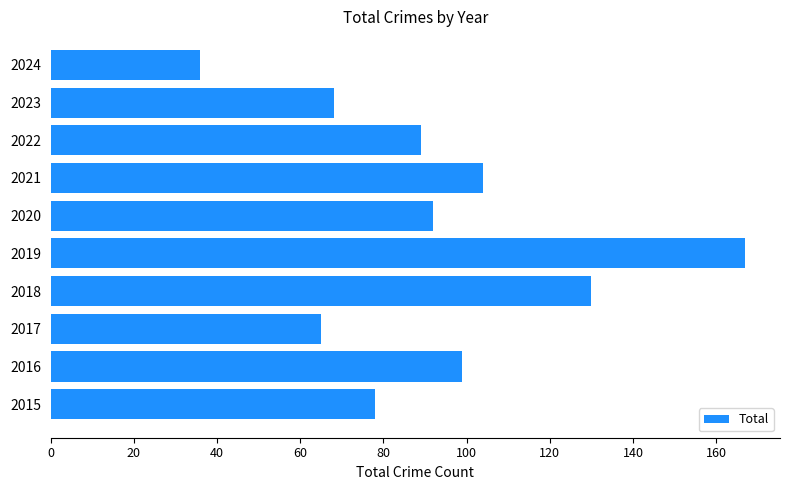

Rank the categories by value from highest to lowest.

2019, 2018, 2021, 2016, 2020, 2022, 2015, 2023, 2017, 2024